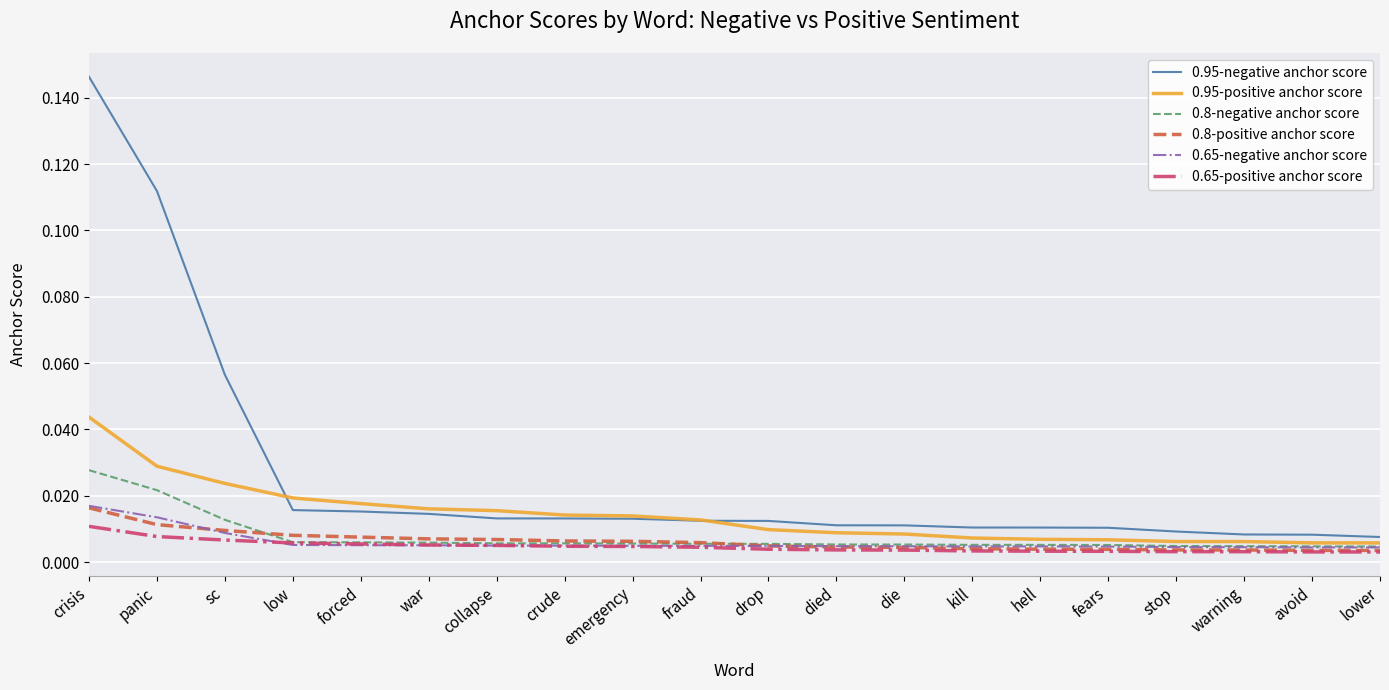

At which category is the sum across all series the highest?

crisis